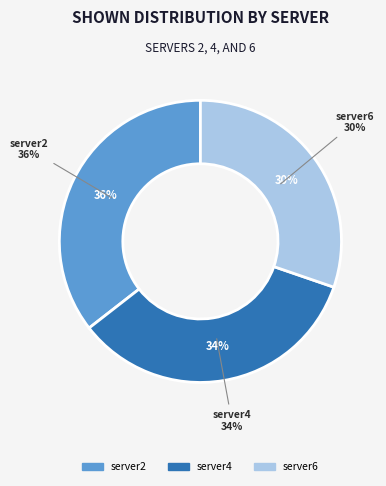

Does server4 represent more than half of the total?

No